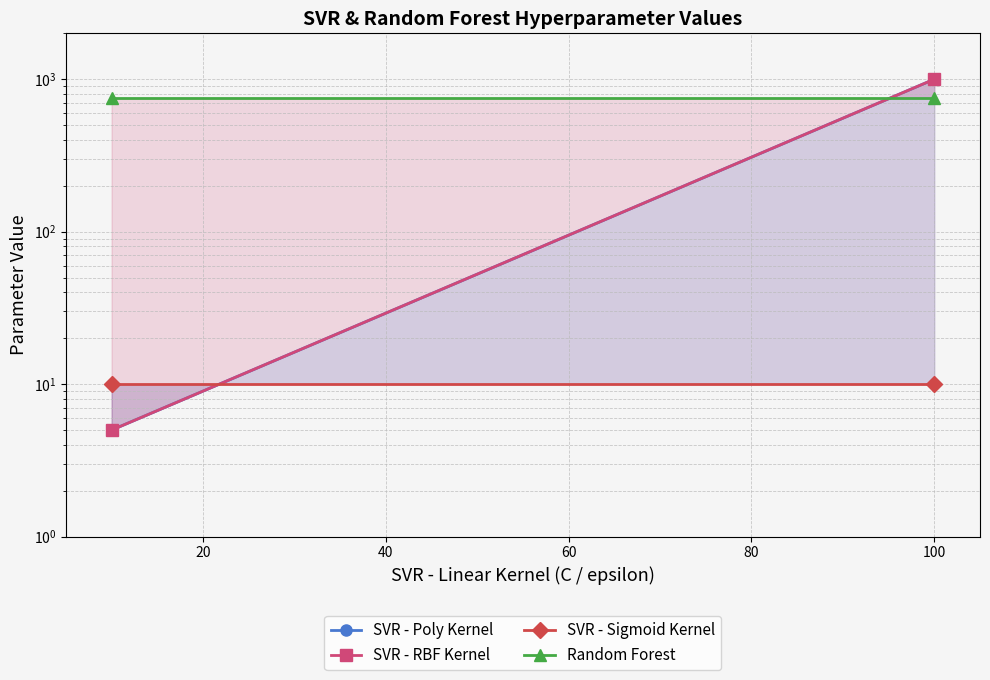

What are all the series names shown in the legend?

SVR - Poly Kernel, SVR - RBF Kernel, SVR - Sigmoid Kernel, Random Forest